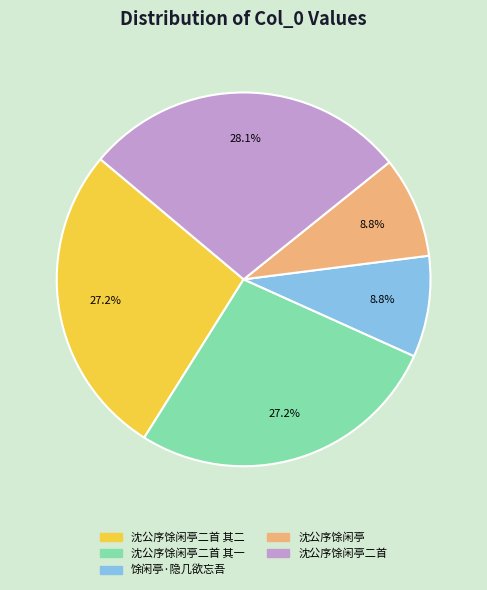

Does 馀闲亭·隐几欲忘吾 account for over 50% of the chart?

No